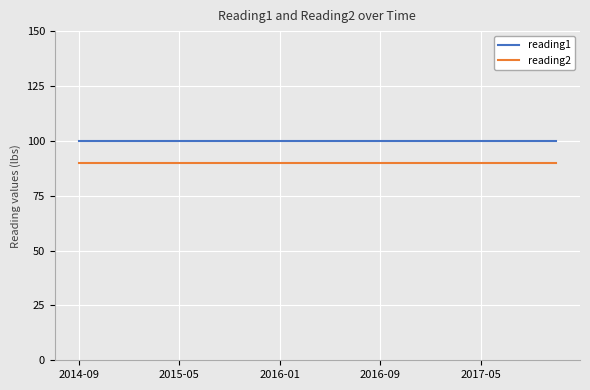

True or false: reading2 and reading1 intersect in this chart.

False